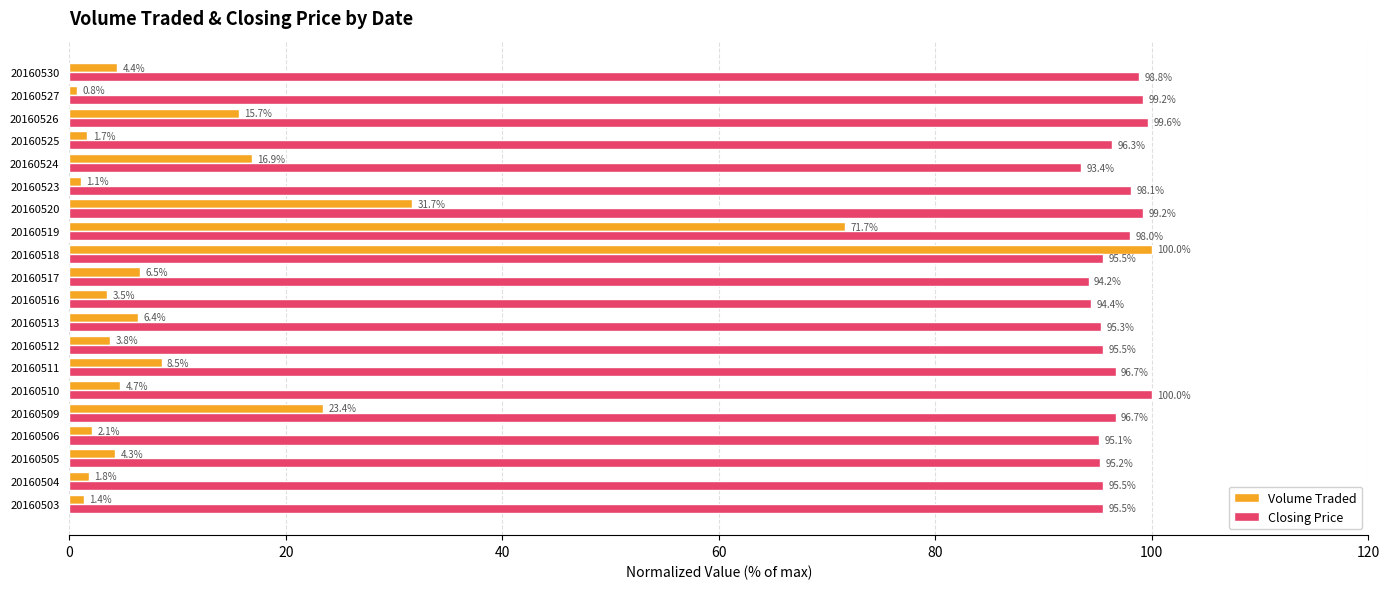

The value of Closing Price at 20160530 is 56.5. True or false?

False